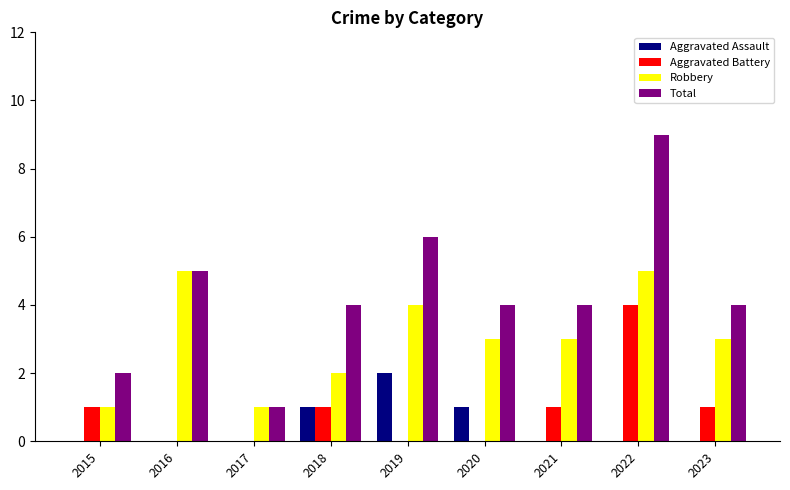

What are all the series names shown in the legend?

Aggravated Assault, Aggravated Battery, Robbery, Total